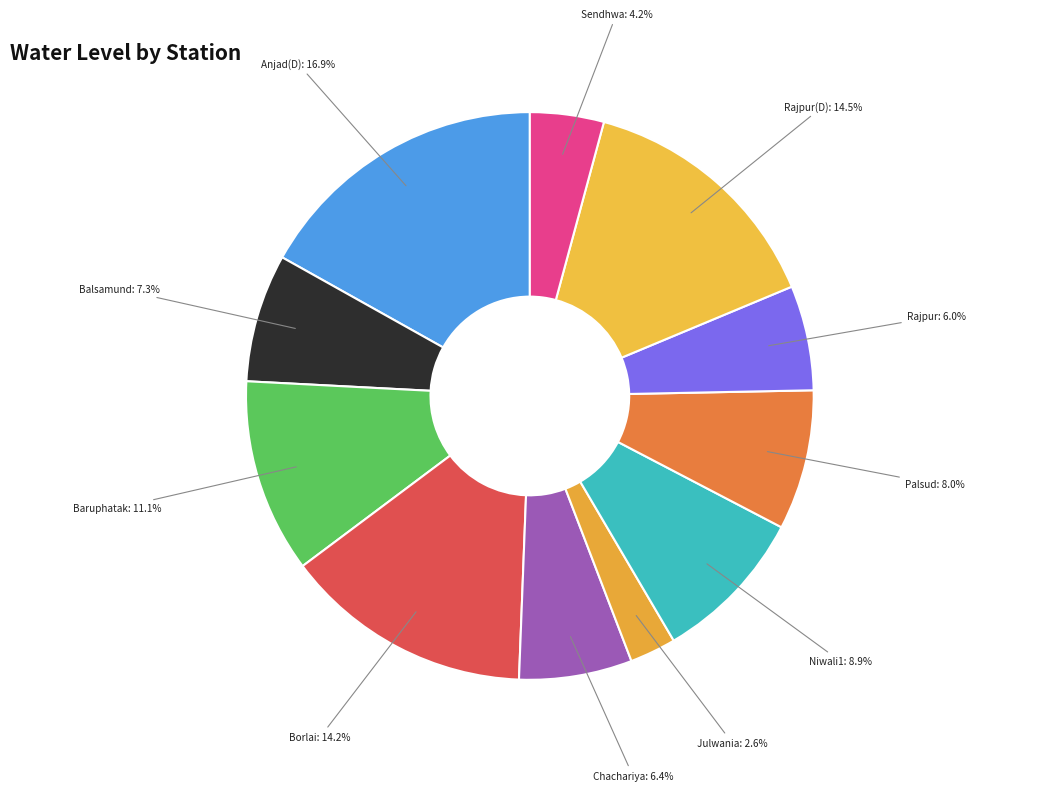

How many segments does this pie chart have?

11